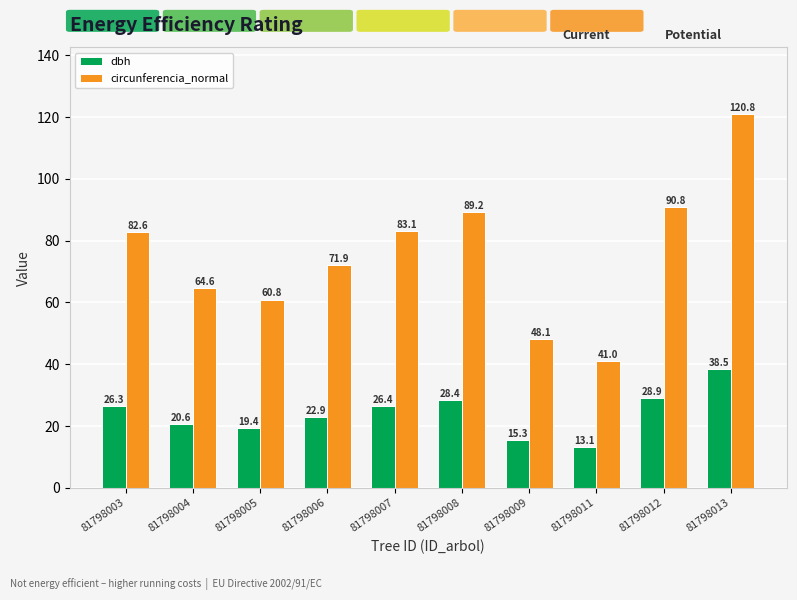

What is the sum of all circunferencia_normal values?

752.9